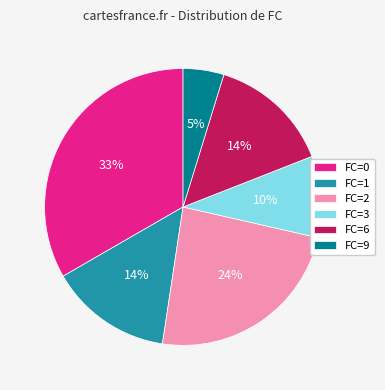

How many slices are in this pie chart?

6